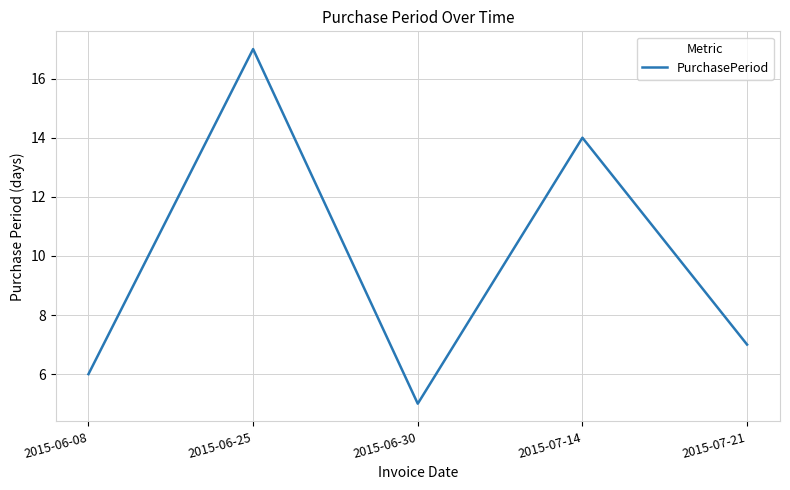

Is it true that the value at 2015-07-14 is 14?

True